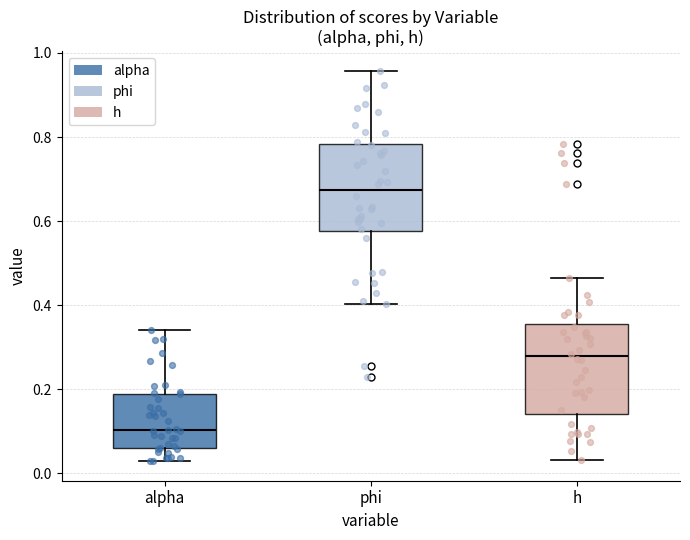

Reading left to right, transcribe this box plot: for each box, give where its median line is, the range the box spans, and where its two whiskers end, as read against the y-axis. The values are not printed on the chart, so give them approximately, as read against the axis.

alpha: median 0.10, box 0.06 to 0.18, whiskers 0.02 to 0.34
phi: median 0.68, box 0.58 to 0.78, whiskers 0.40 to 0.96
h: median 0.28, box 0.14 to 0.36, whiskers 0.04 to 0.46